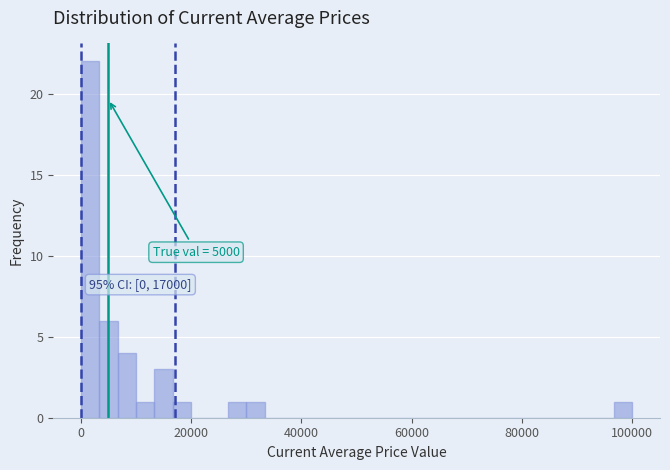

Around what value on the x-axis is the tallest bar? Give the approximate position of its centre, as read against the axis.

2000